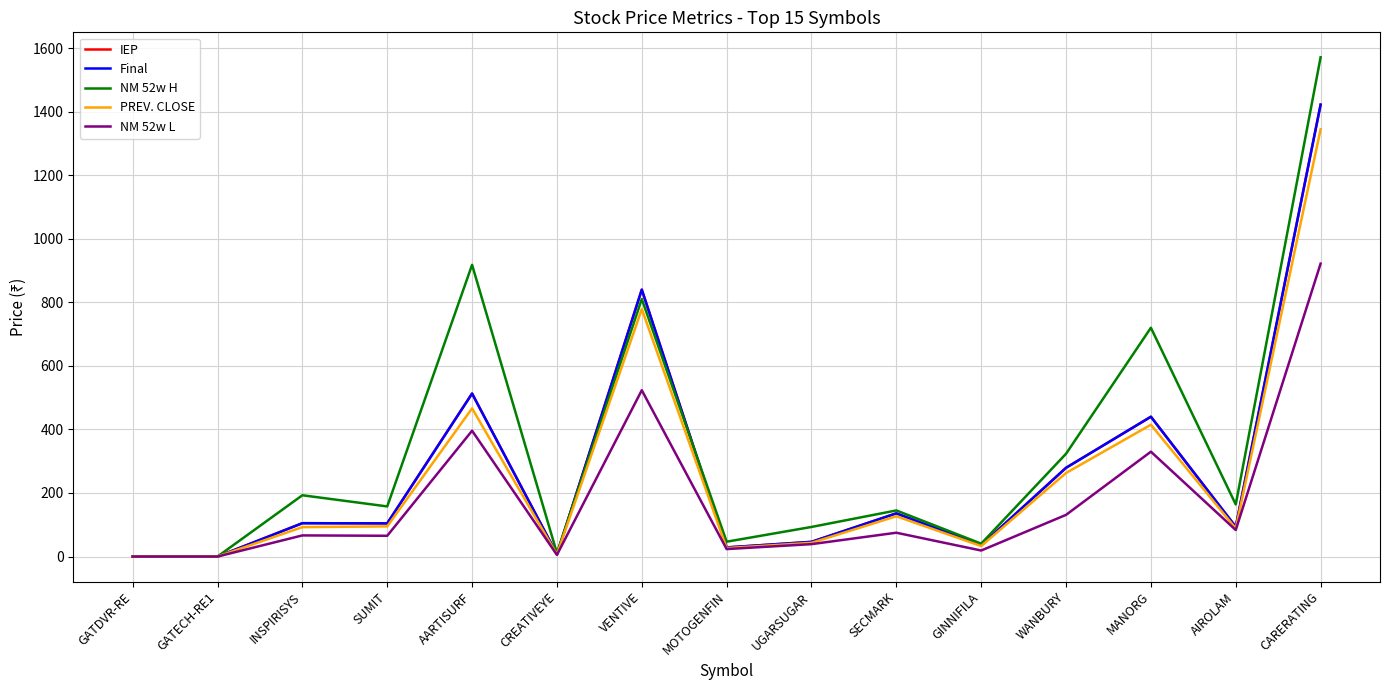

How many interior local valleys does the Final series have?

5